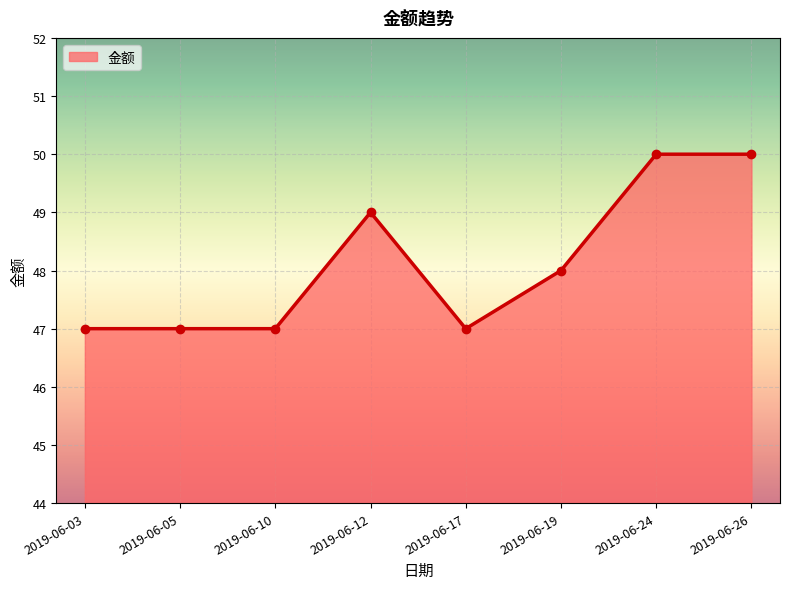

Reading left to right, transcribe all the data shown in this chart.

2019-06-03=47	2019-06-05=47	2019-06-10=47	2019-06-12=49	2019-06-17=47	2019-06-19=48	2019-06-24=50	2019-06-26=50